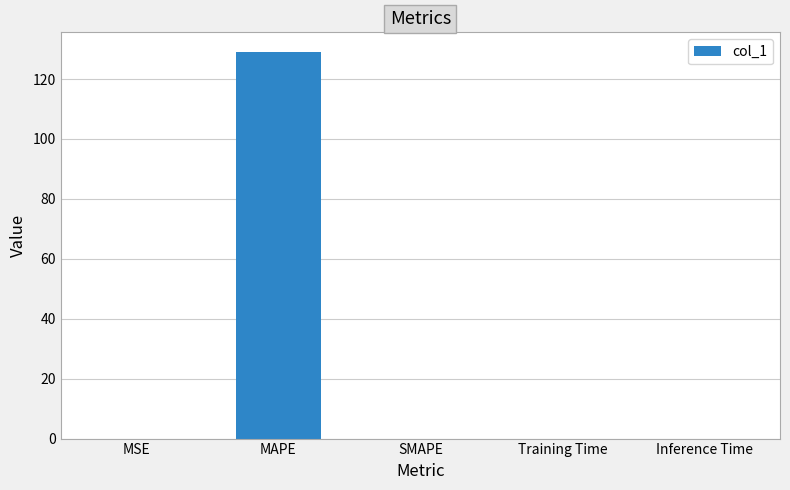

True or false: the data shows 0.0 at SMAPE.

True